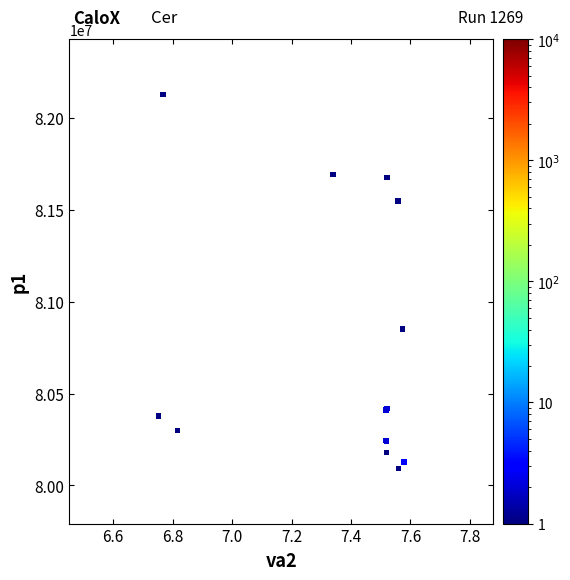

What Y value in the scatter plot is closest to 81110093?

80851736.3